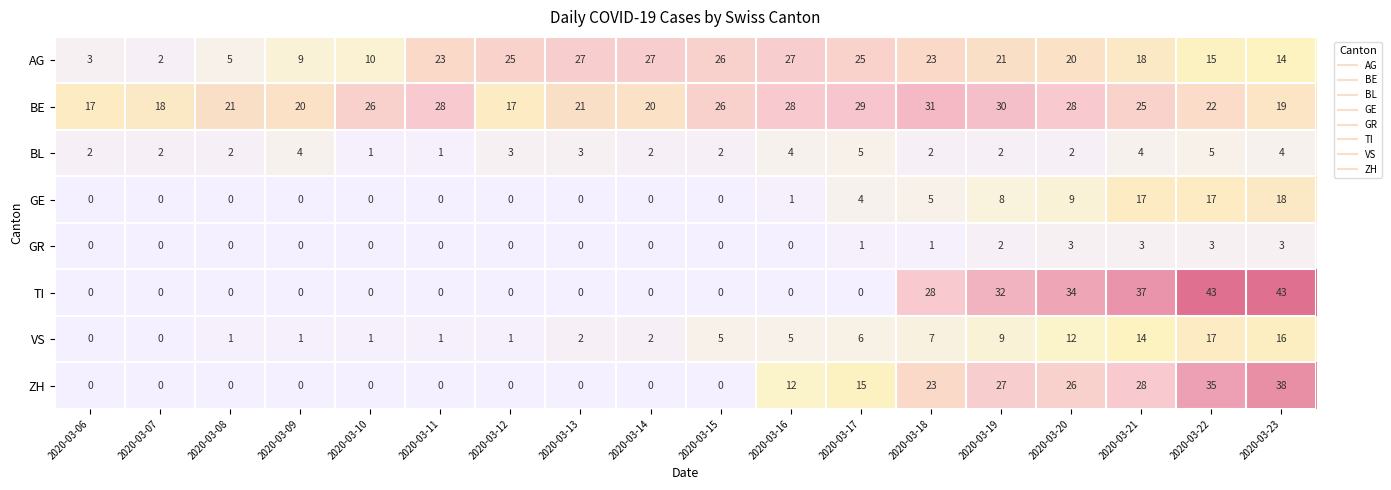

The value of BL at 2020-03-06 is 3. True or false?

False